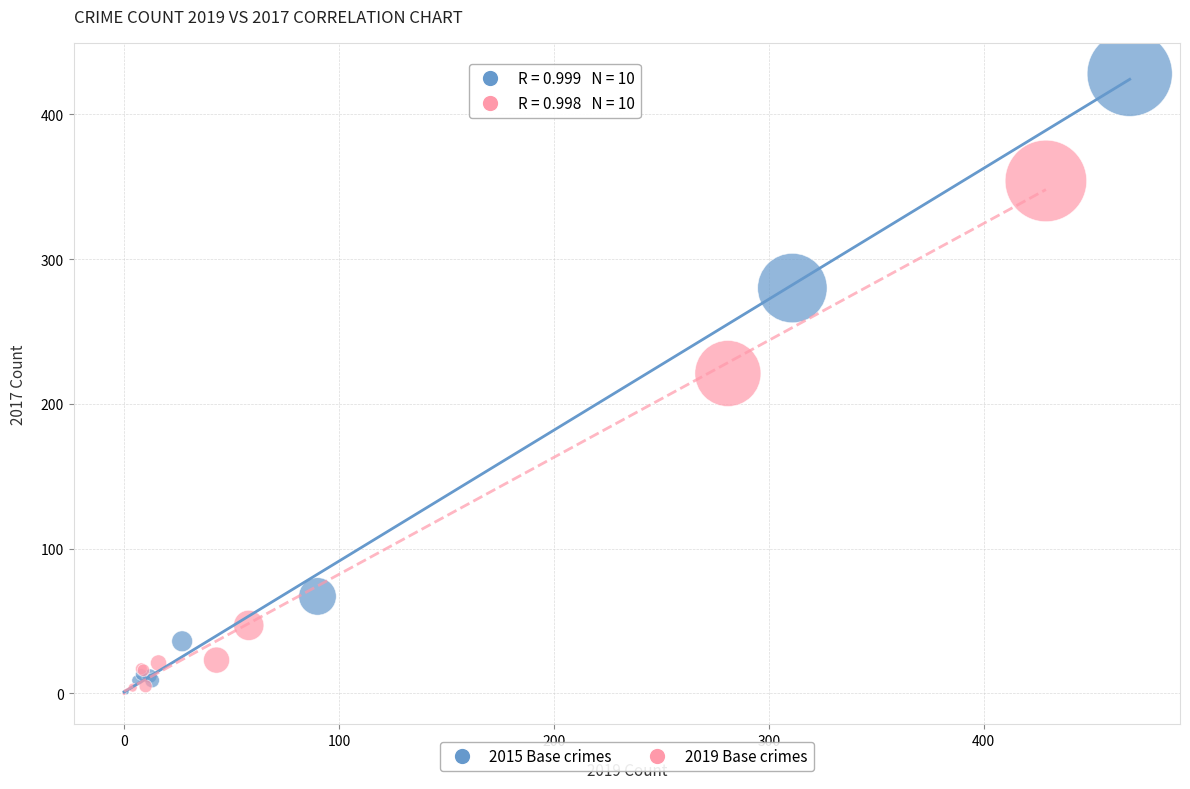

Which series contains the highest Y value?

2015 Base crimes